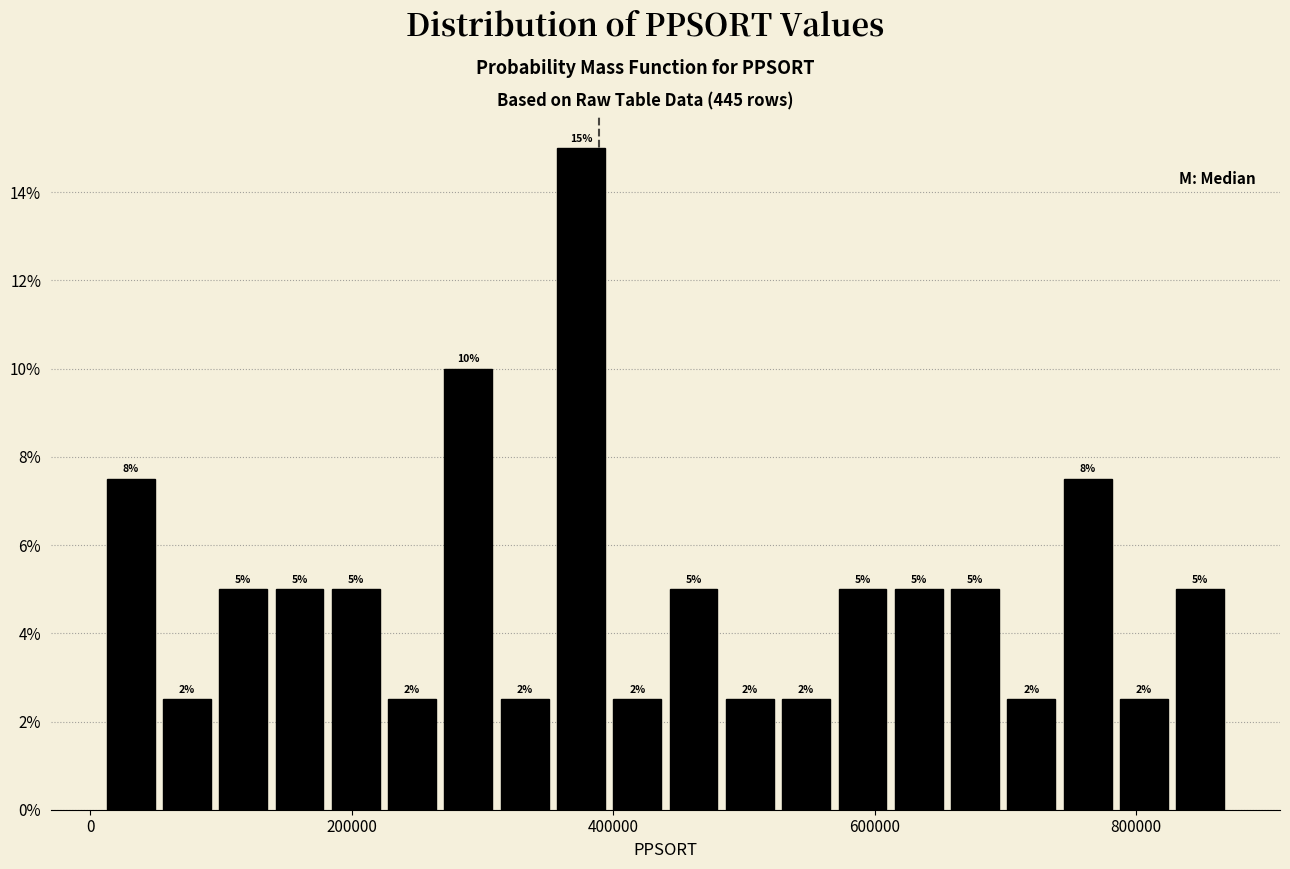

Read against the x-axis, roughly where is the centre of the tallest bar?

380000